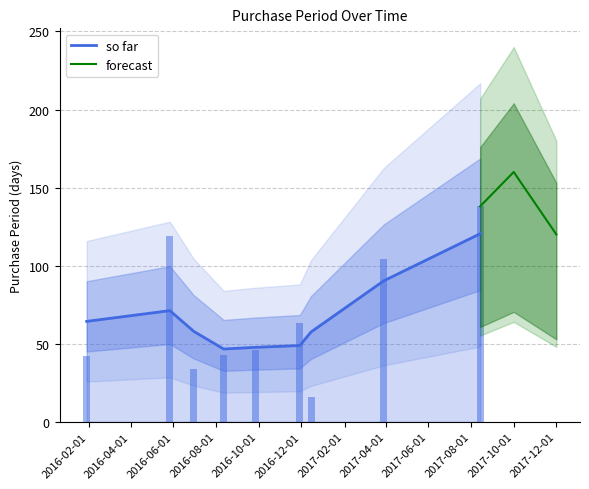

What is the minimum value for so far?

46.6